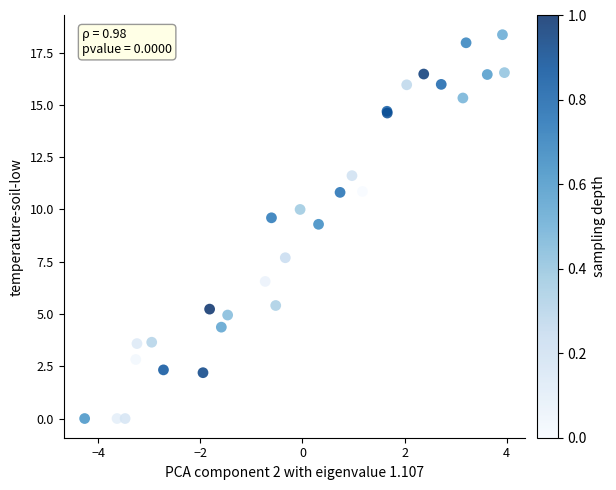

What Y value in the scatter plot is closest to 9?

9.3